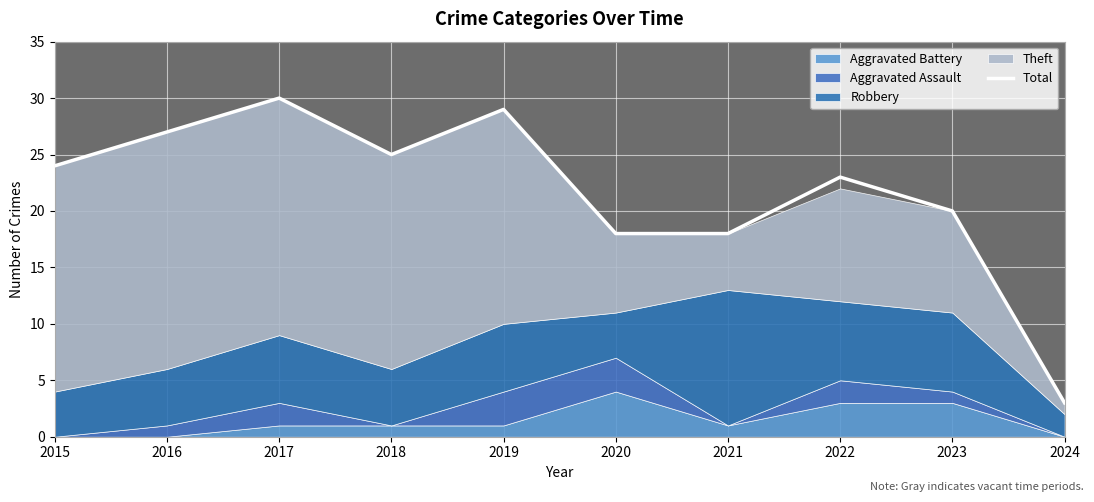

List the labels in order of value, smallest first.

2024, 2020, 2021, 2023, 2022, 2015, 2018, 2016, 2019, 2017